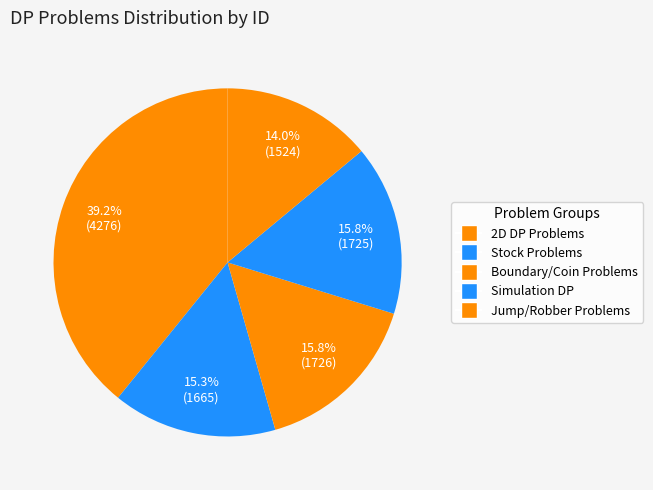

How many segments does this pie chart have?

5